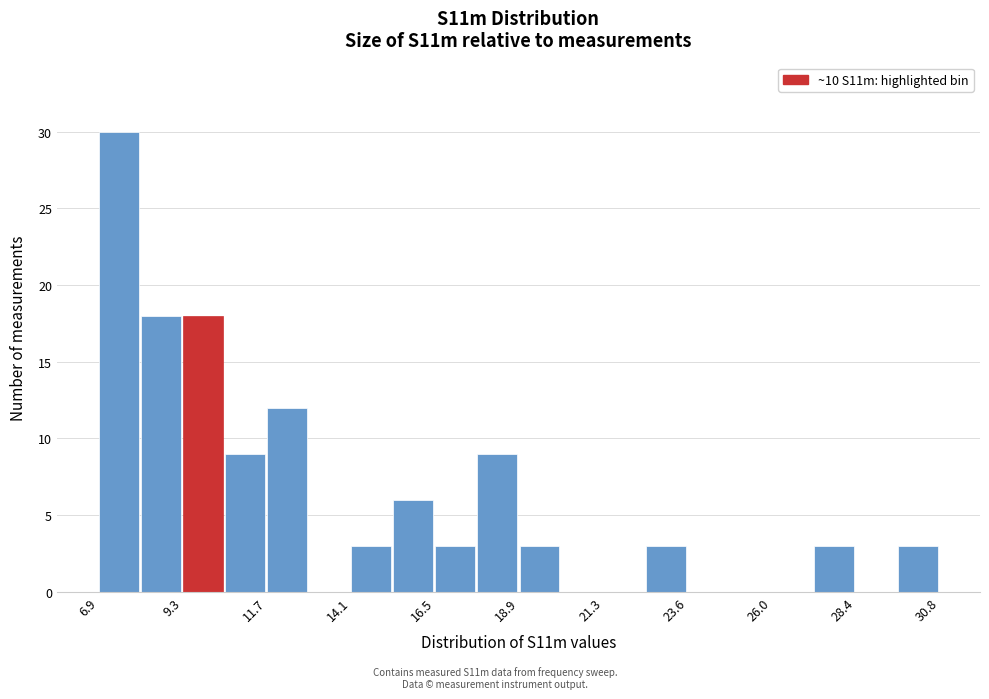

Read against the x-axis, roughly where is the centre of the tallest bar?

7.5